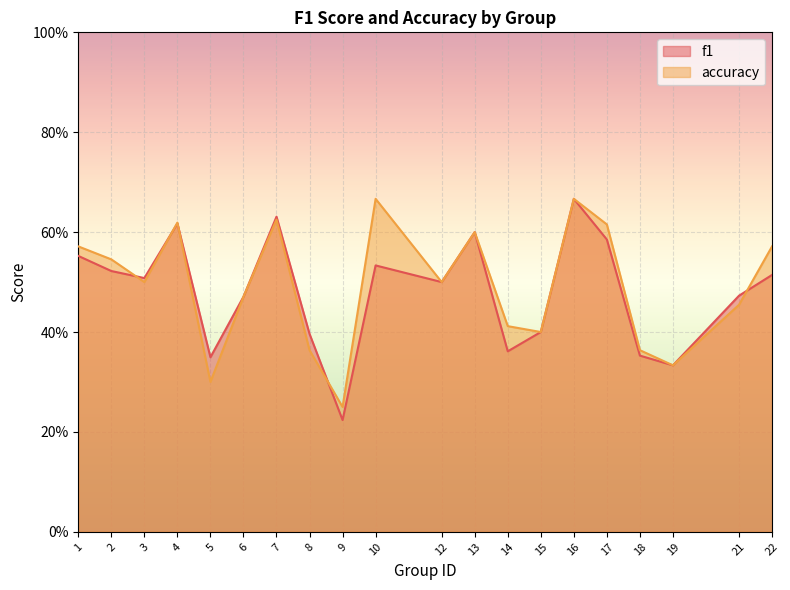

How many series are shown in this chart?

2